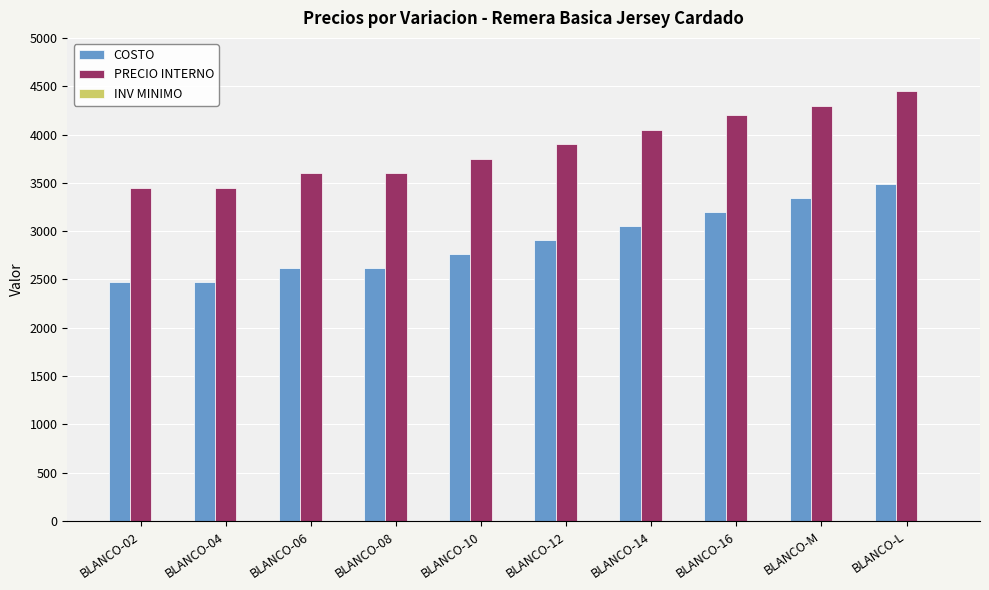

At which label does COSTO reach its peak?

BLANCO-L